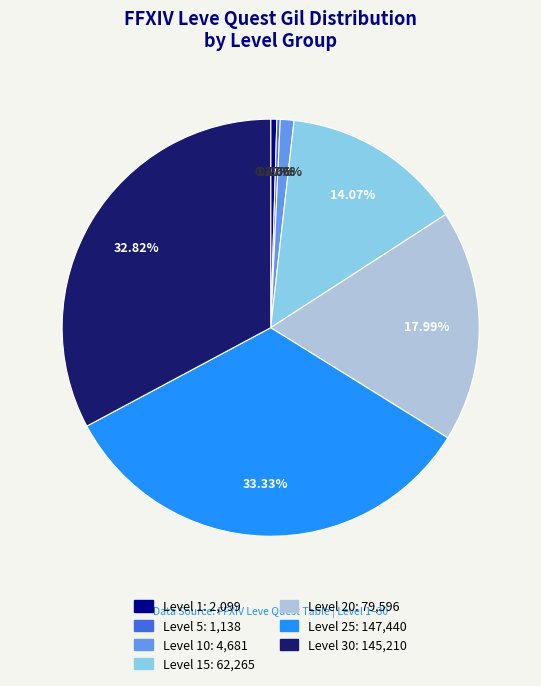

Does any single category account for the majority?

No